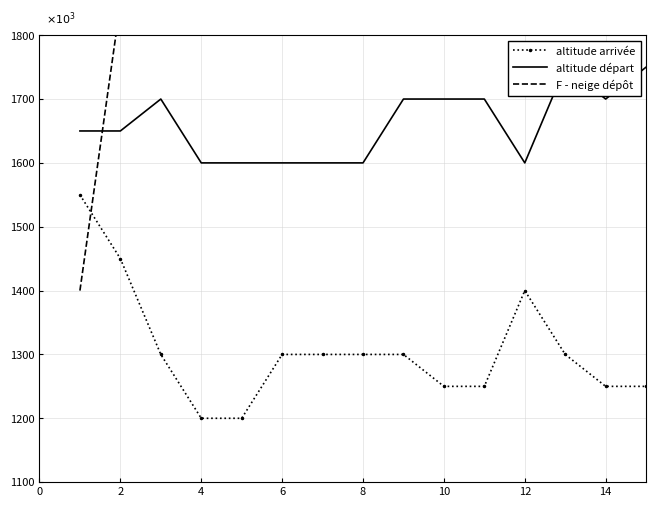

Reading right to left, what are all the values shown in this chart?

altitude arrivée: 1250	1250	1300	1400	1250	1250	1300	1300	1300	1300	1200	1200	1300	1450	1550
altitude départ: 1750	1700	1750	1600	1700	1700	1700	1600	1600	1600	1600	1600	1700	1650	1650
F - neige dépôt: 2450	2450	2450	2450	2450	2450	2450	2450	2450	2450	2450	2450	2450	1850	1400